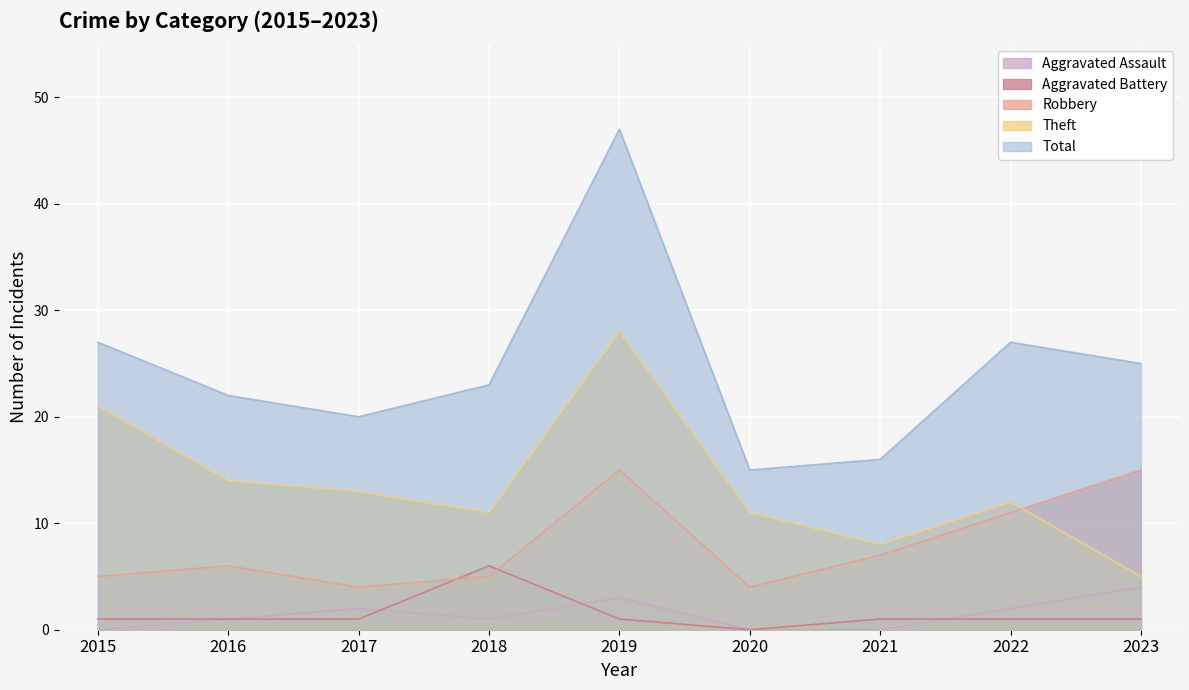

What is the sum of the Total values at 2016 and 2020?

37